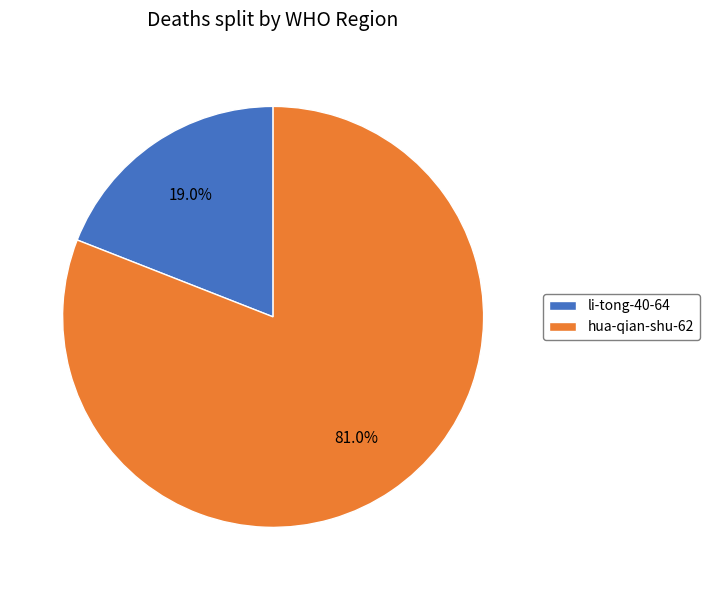

To the nearest percent, what portion does hua-qian-shu-62 represent?

81%